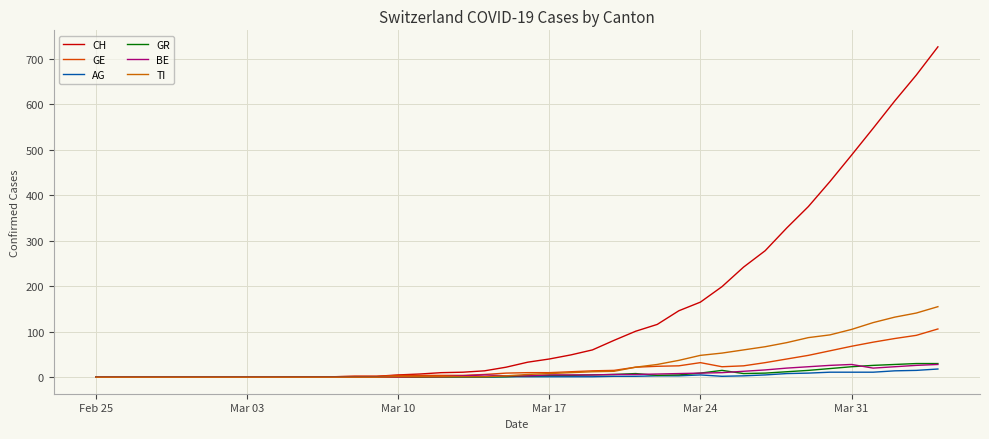

What is the difference between the second highest and minimum values in the CH series?

664